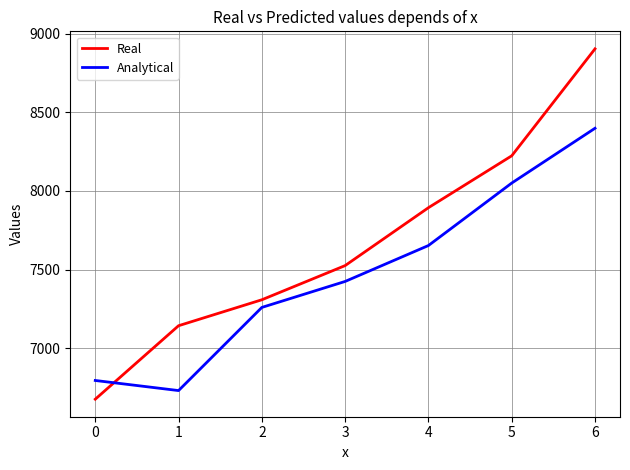

How many lines are shown in the chart?

2